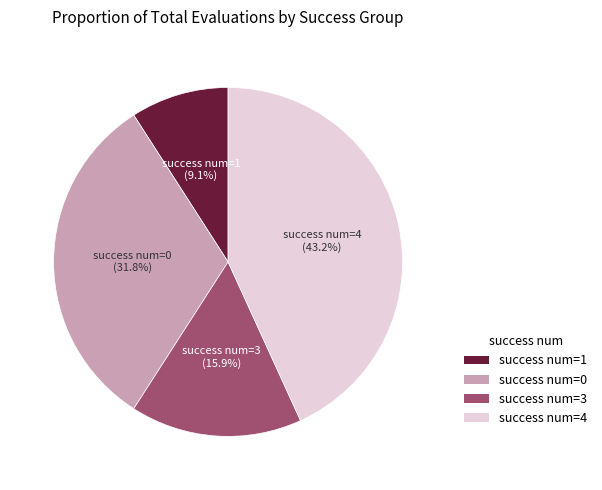

Count the number of slices in the pie.

4